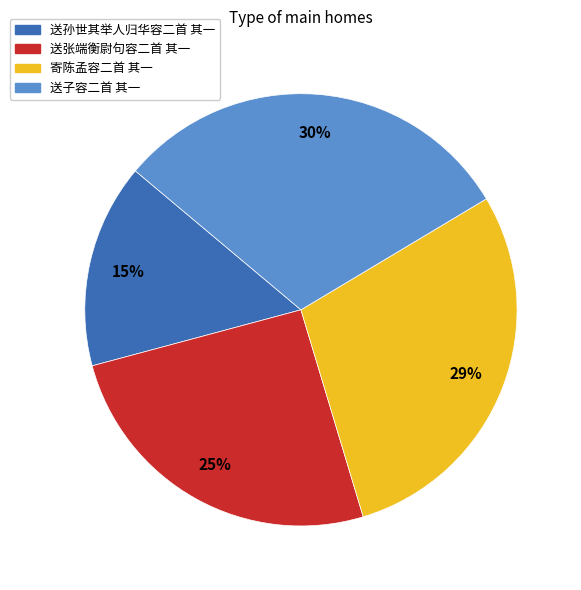

Do 送子容二首 其一 and 送孙世其举人归华容二首 其一 together represent more than half of the pie?

No